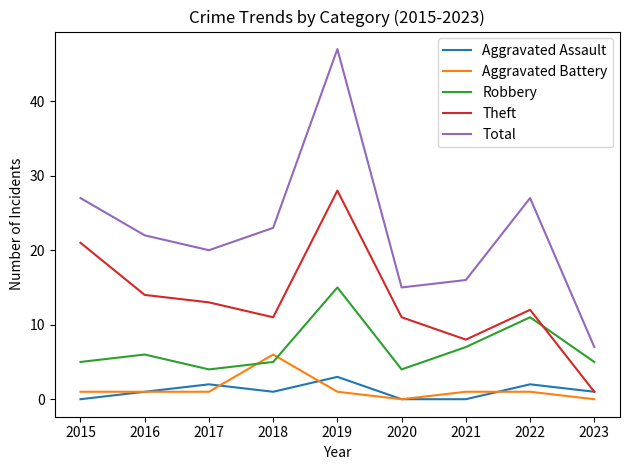

What is the total value across all series at 2020?

30